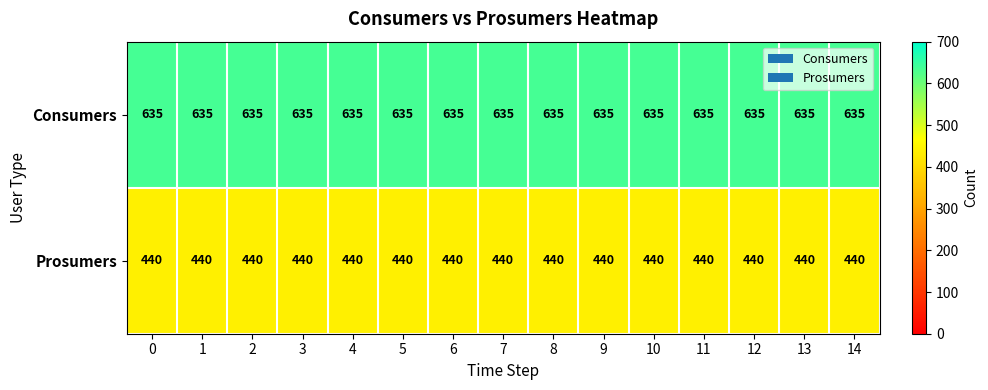

What is the lowest value of the Consumers series?

635